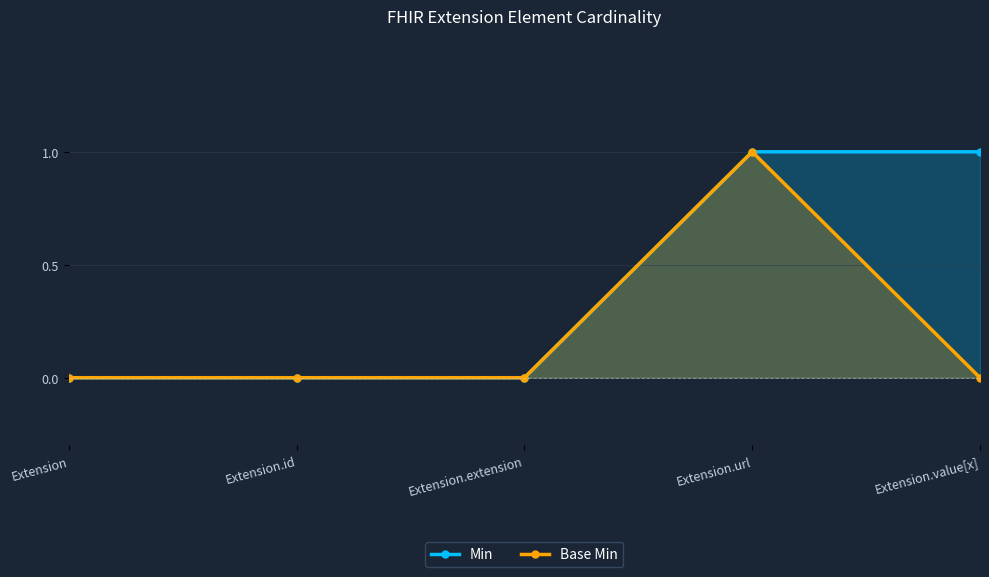

What is the label of the 3rd point from the left?

Extension.extension